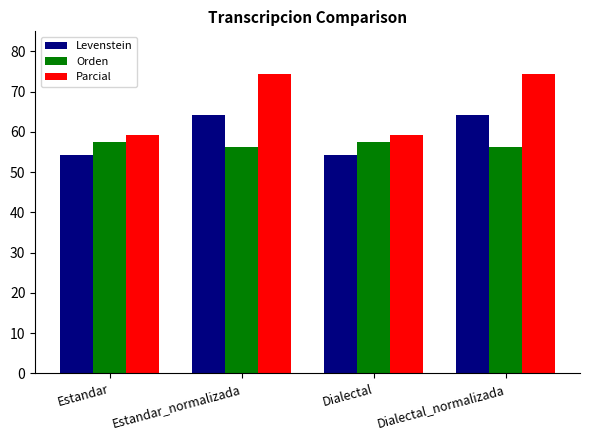

Is it true that Orden equals 57.4 at Dialectal?

True